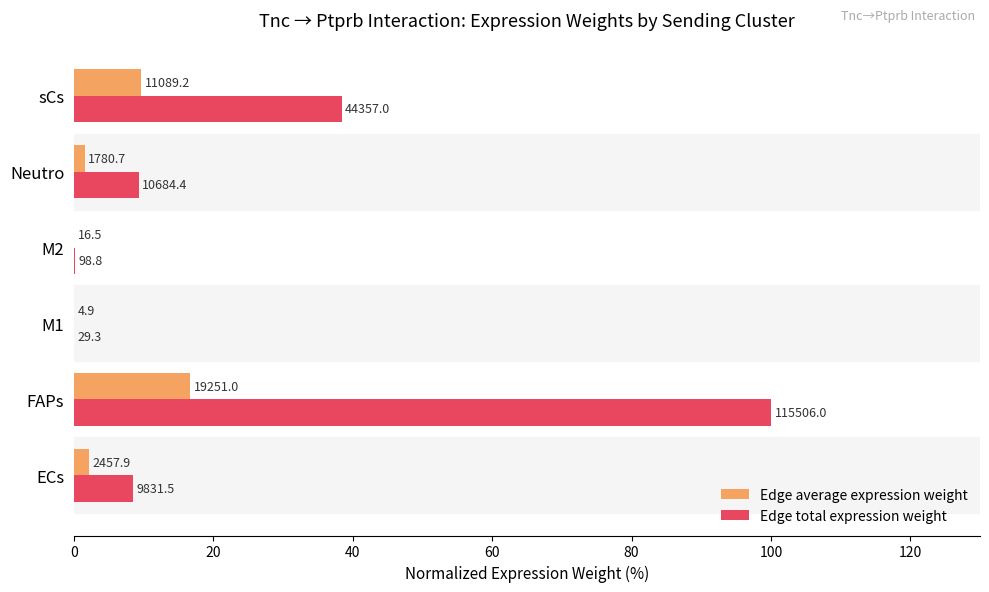

What are all the series names shown in the legend?

Edge average expression weight, Edge total expression weight